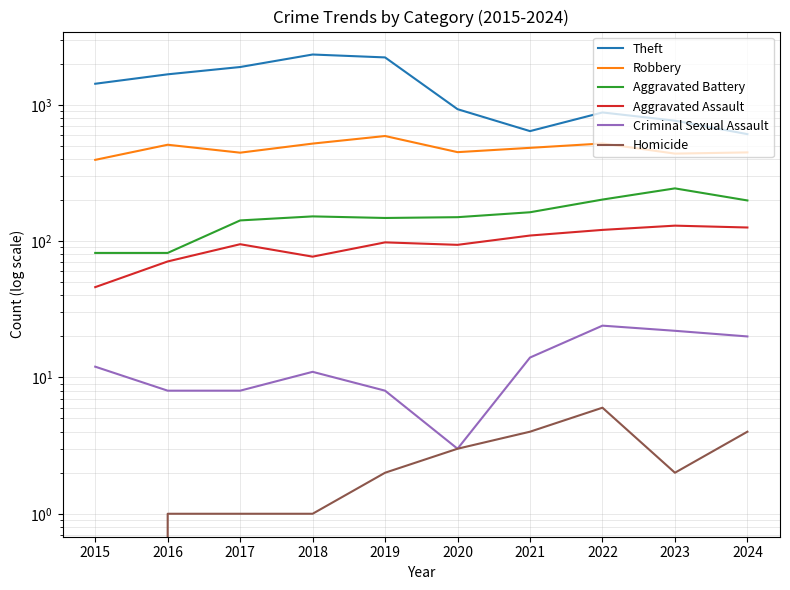

What is the spread (max minus min) of values at 2017?

1895